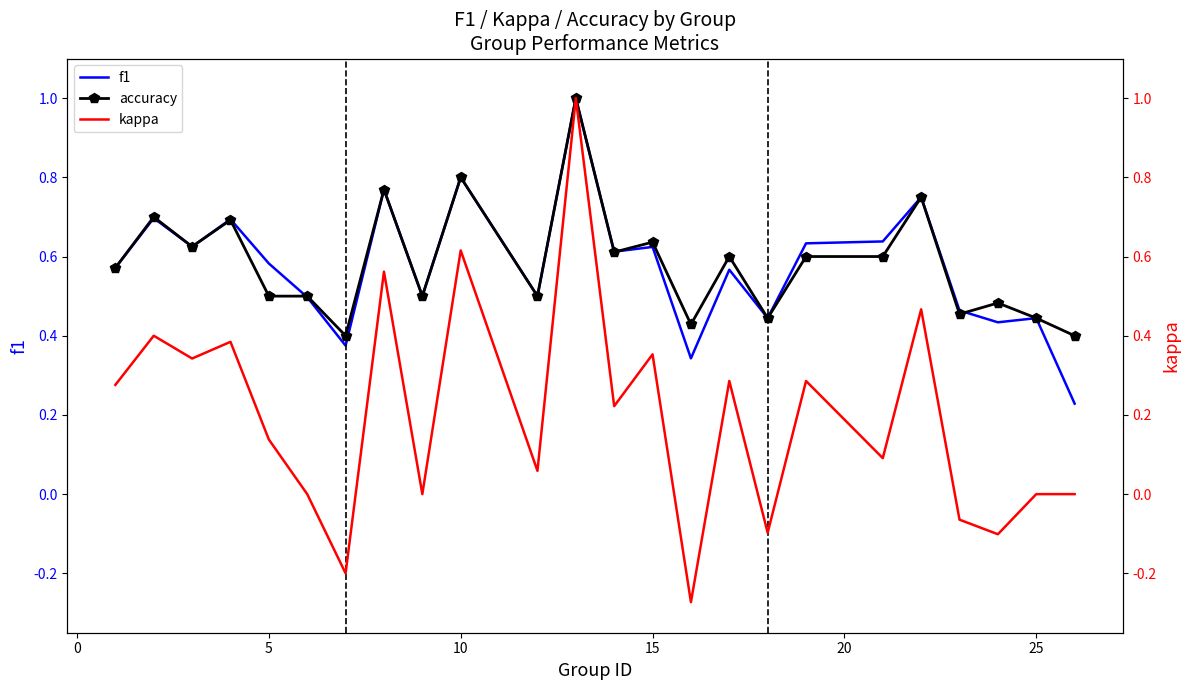

What is the highest value of the accuracy series?

1.0